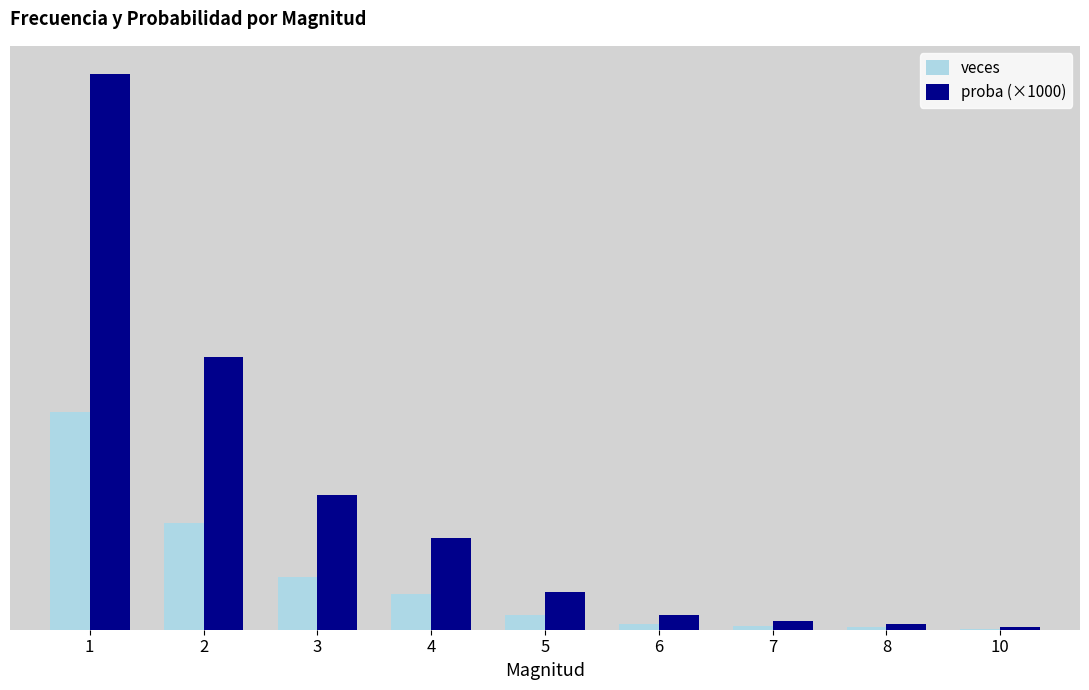

What are all the series names shown in the legend?

veces, proba (×1000)